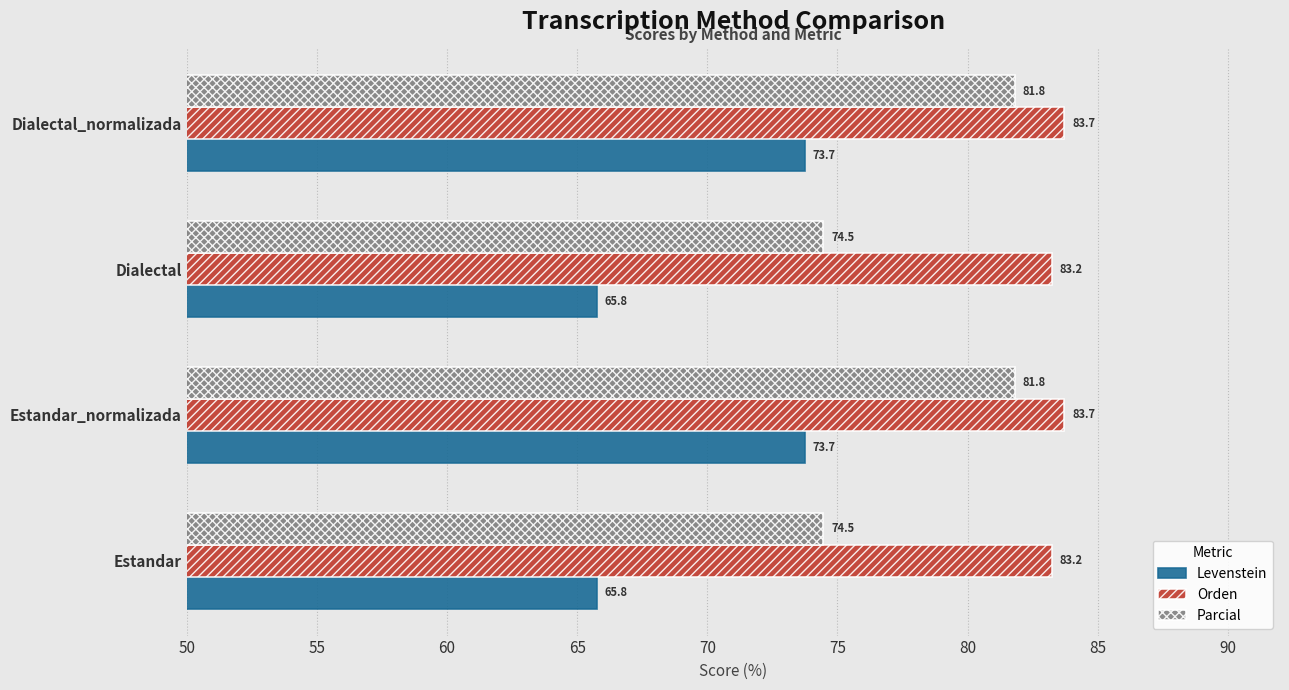

Which series has the largest range (max minus min)?

Levenstein